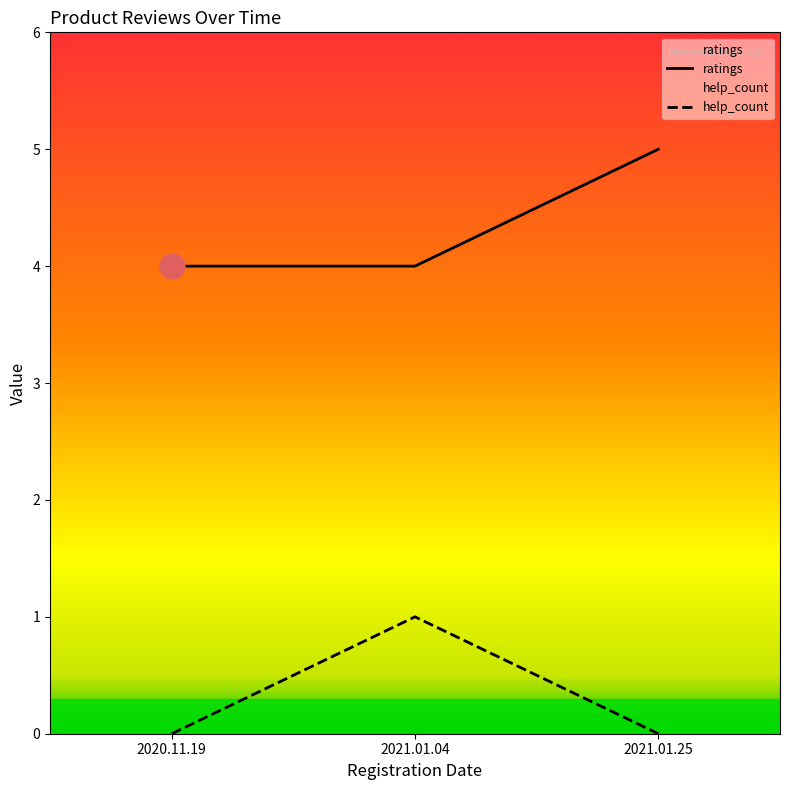

Which series has the largest range (max minus min)?

ratings